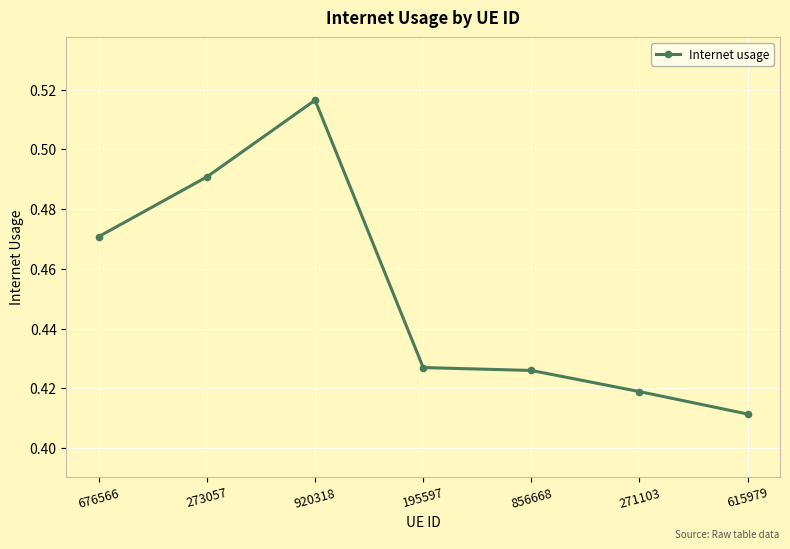

True or false: the data shows 0.7 at 920318.

False